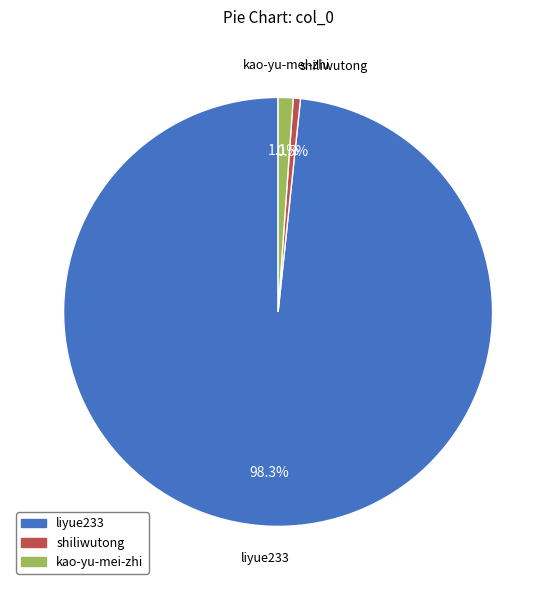

To the nearest percent, what is the average slice percentage?

33%